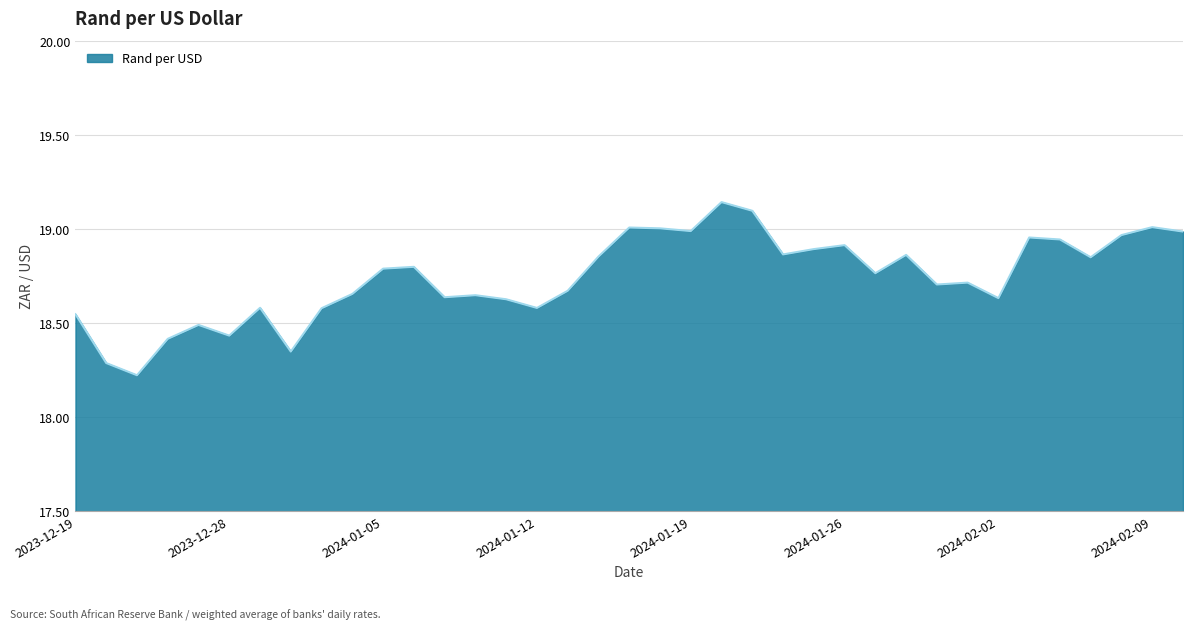

What is the difference between the maximum and minimum values?

0.9